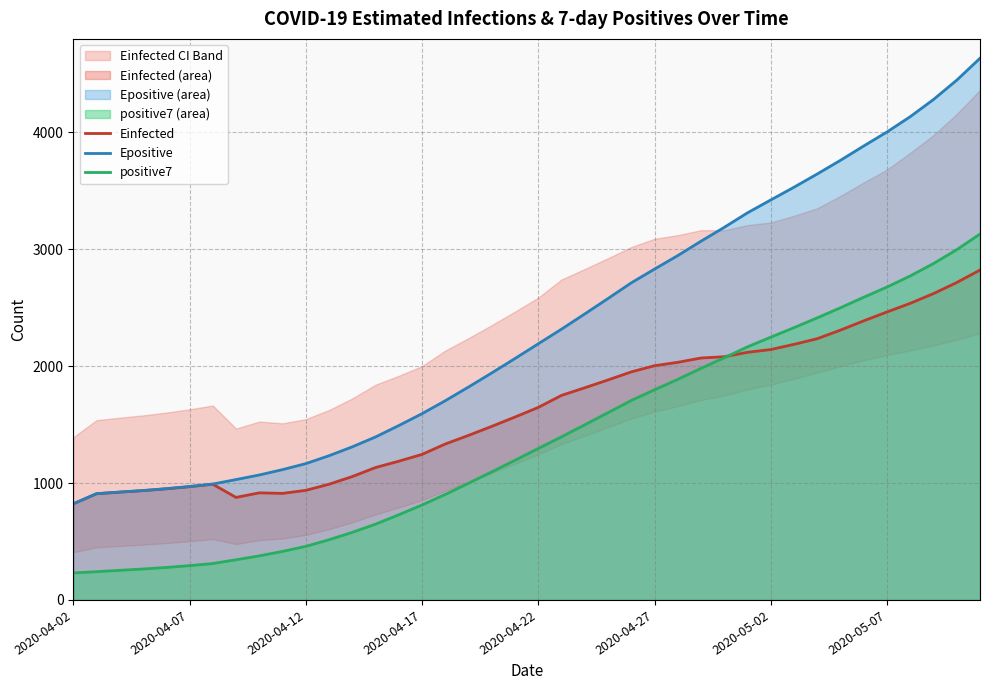

Between 33 and 29, which is larger?

33